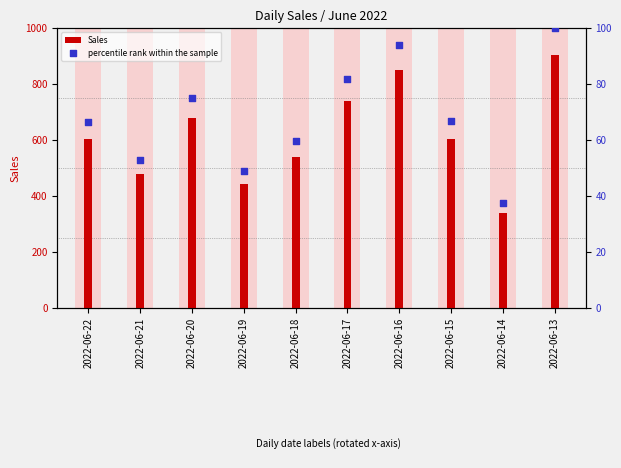

At how many categories does at least one series exceed 162?

10